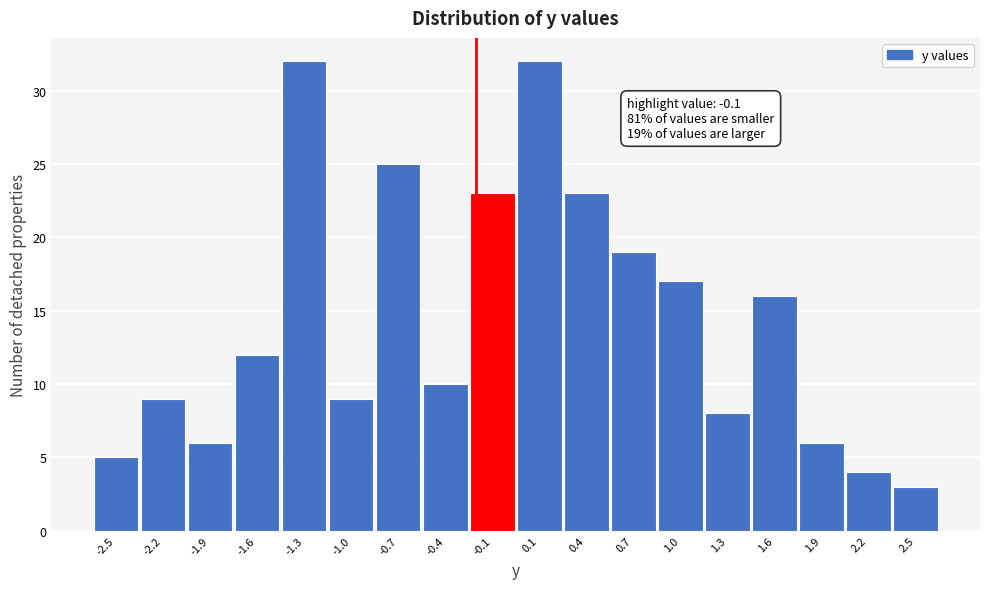

Reading left to right, what are all the values shown in this chart?

5	9	6	12	32	9	25	10	23	32	23	19	17	8	16	6	4	3